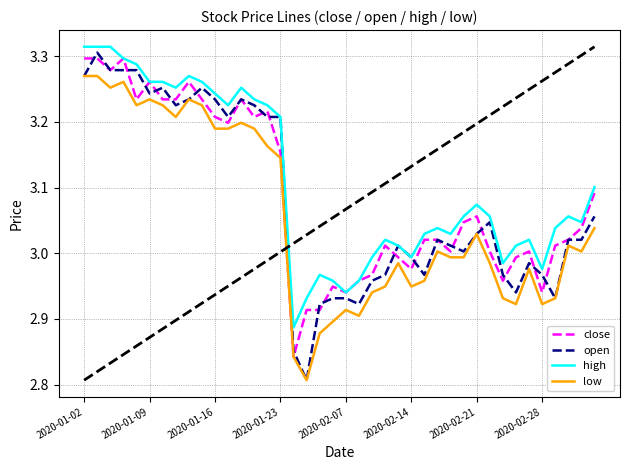

Which series has the widest spread of values?

open